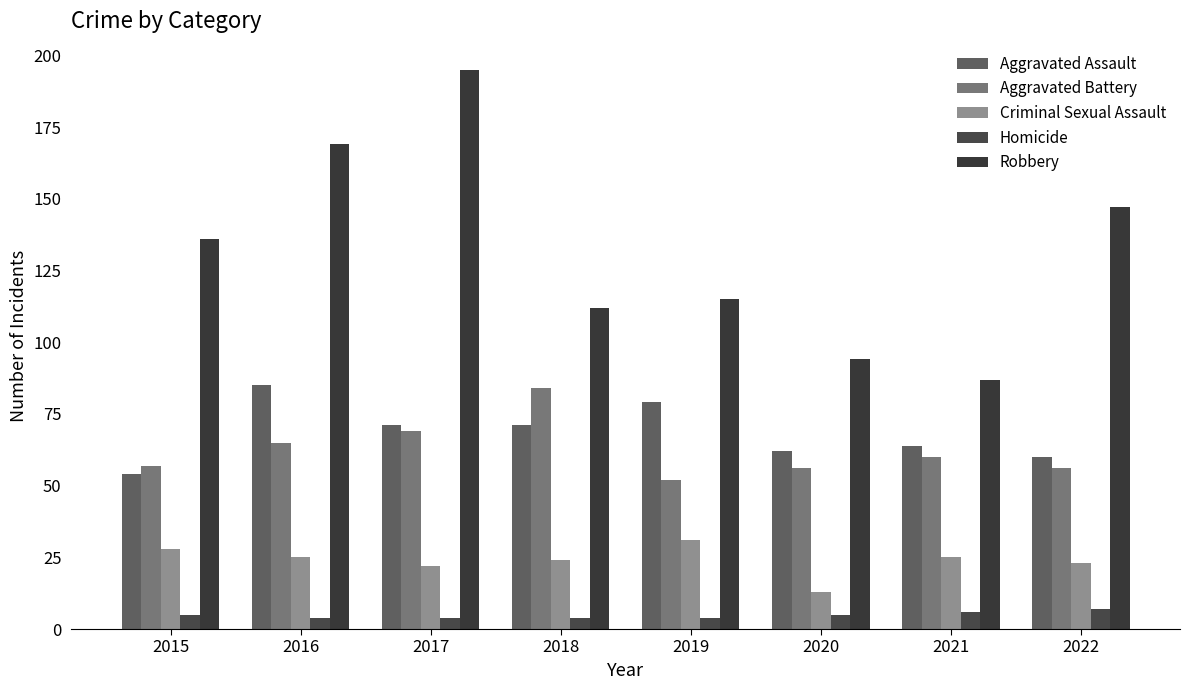

Are the bars horizontal?

No